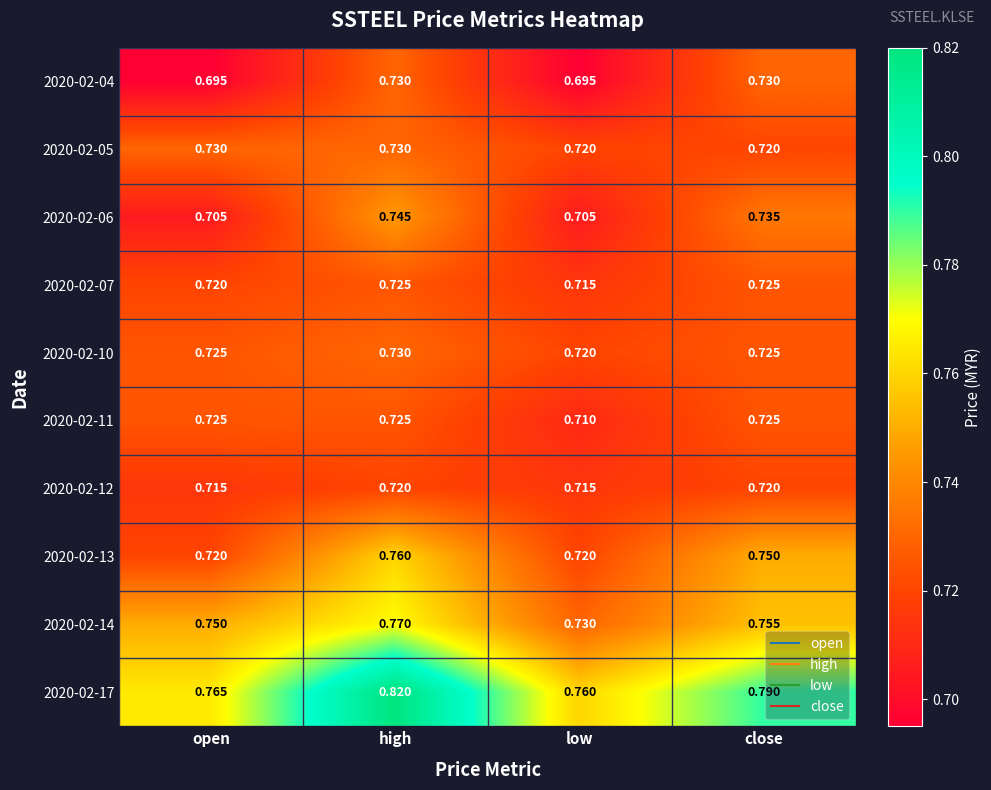

At which category does the chart reach its peak across all series?

high